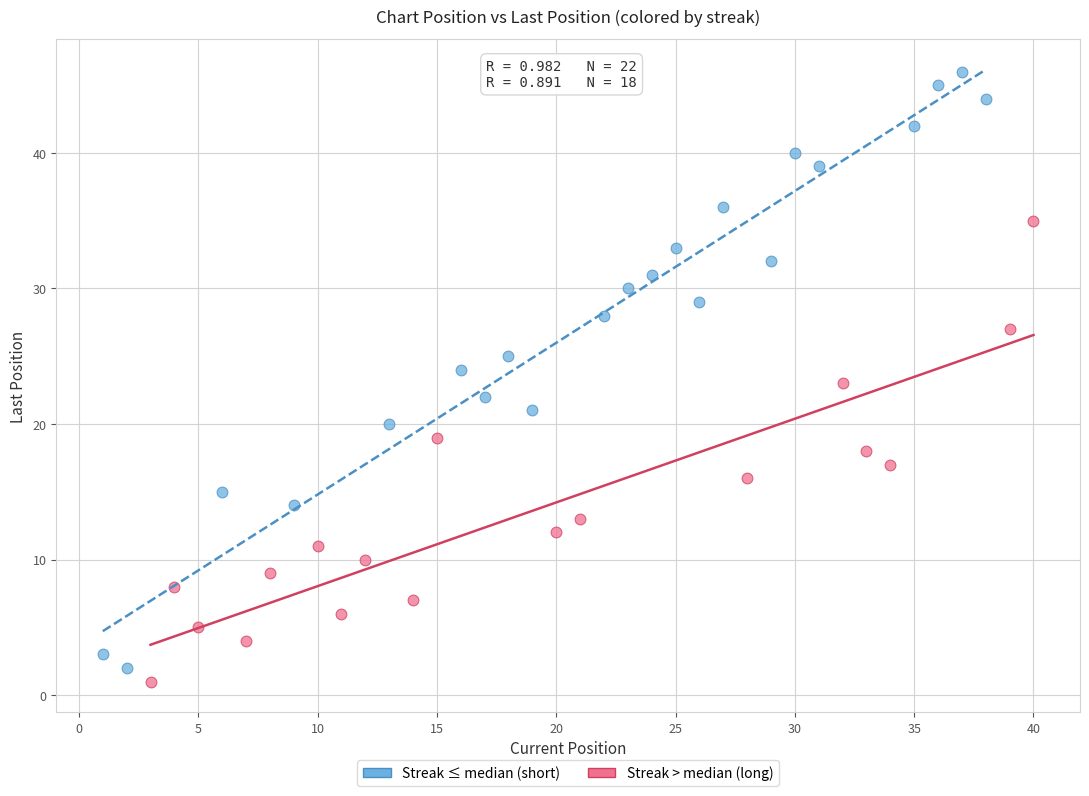

Which series has the largest Y range (max minus min)?

Streak ≤ median (short)